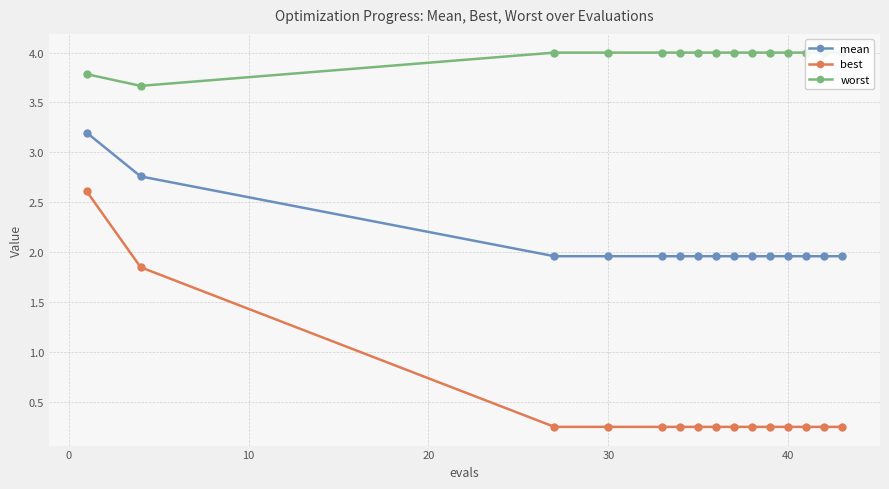

How many categories are shown in the chart?

15